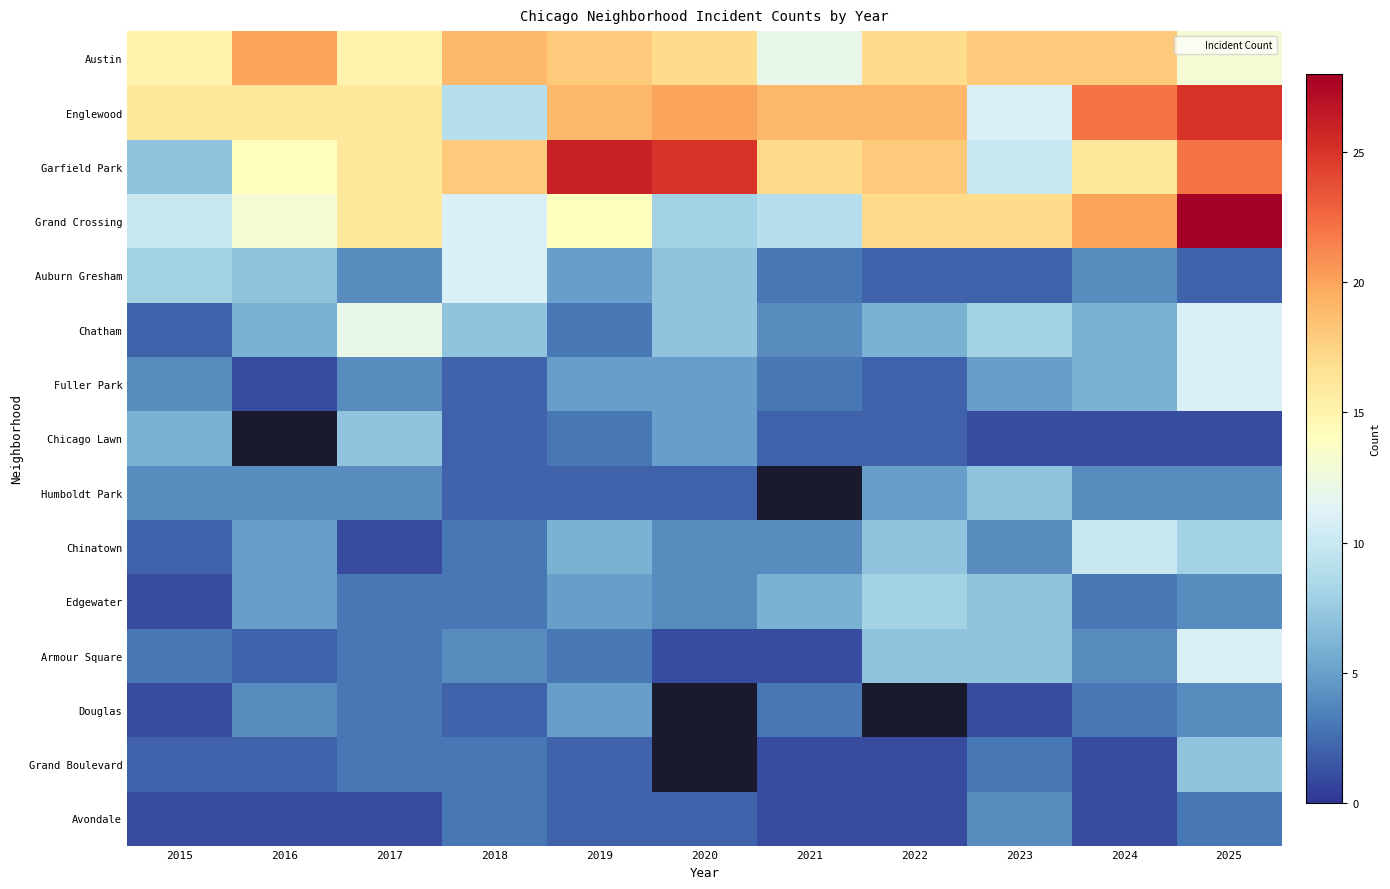

At which label does Chicago Lawn reach its peak?

2017